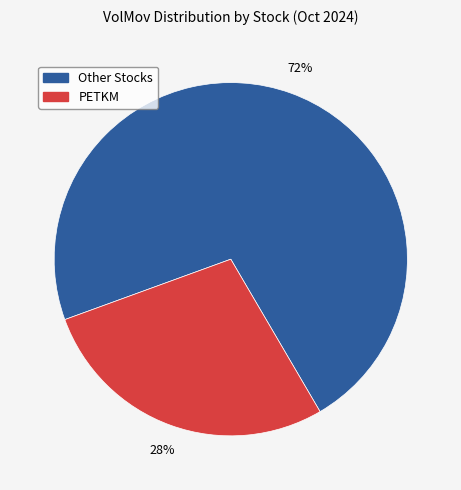

To the nearest percent, what is the average slice percentage?

50%